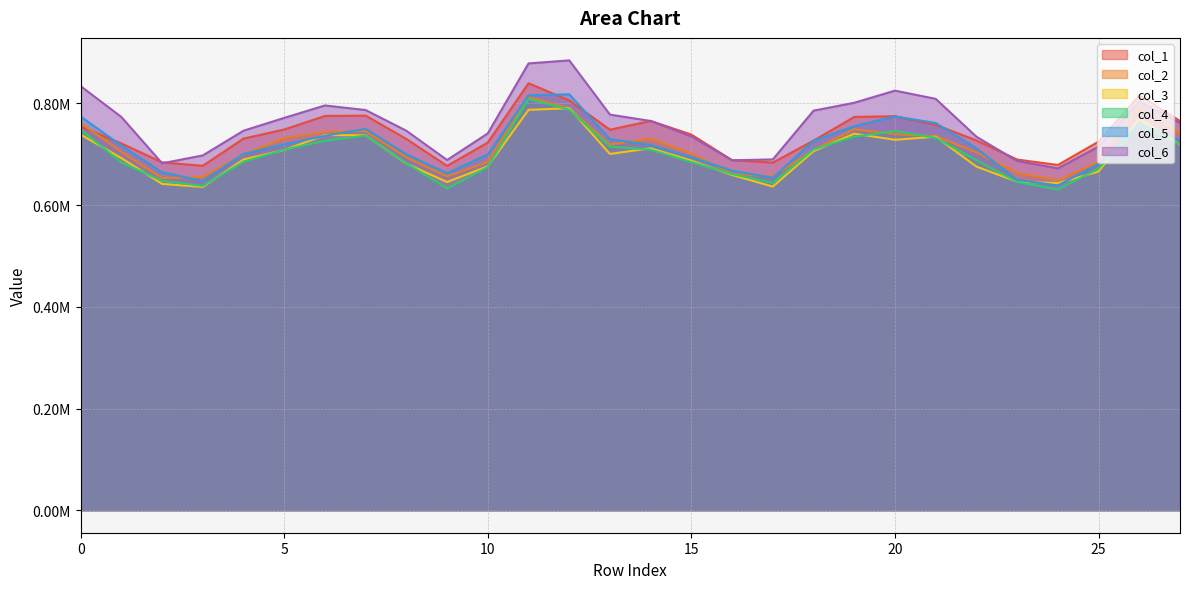

What is the total value across all series at 25?

4144524.7